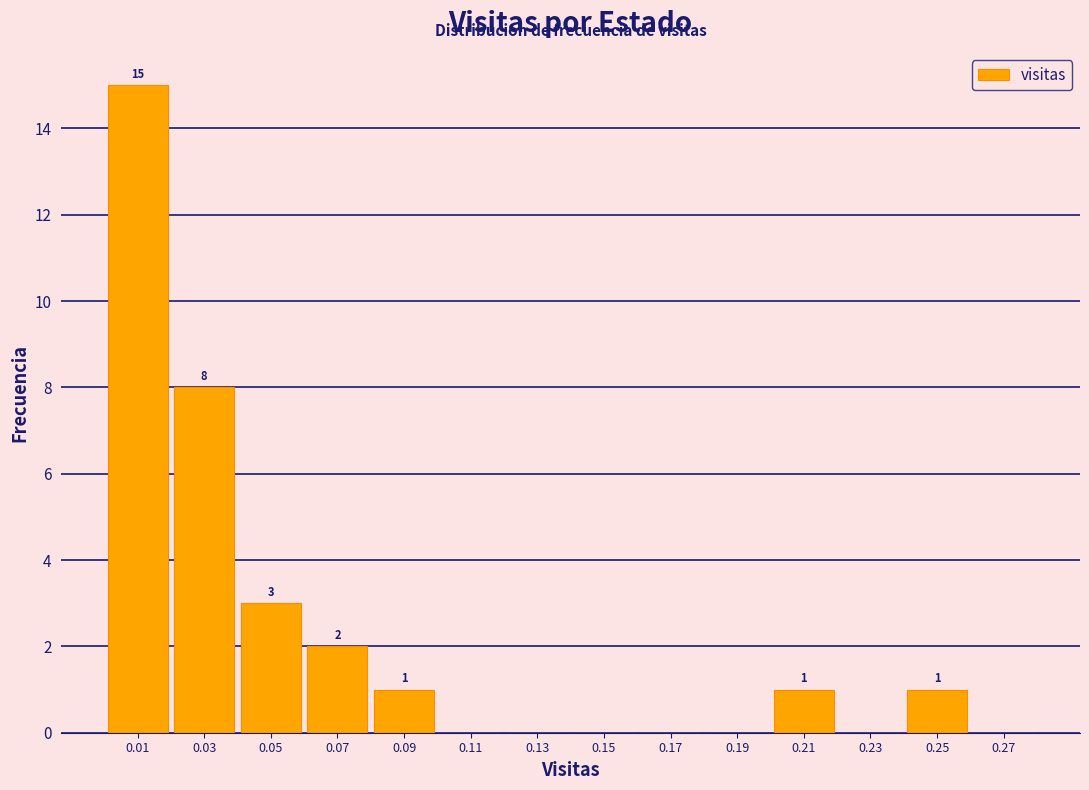

Which range on the x-axis has the tallest bar?

0.00 to 0.02